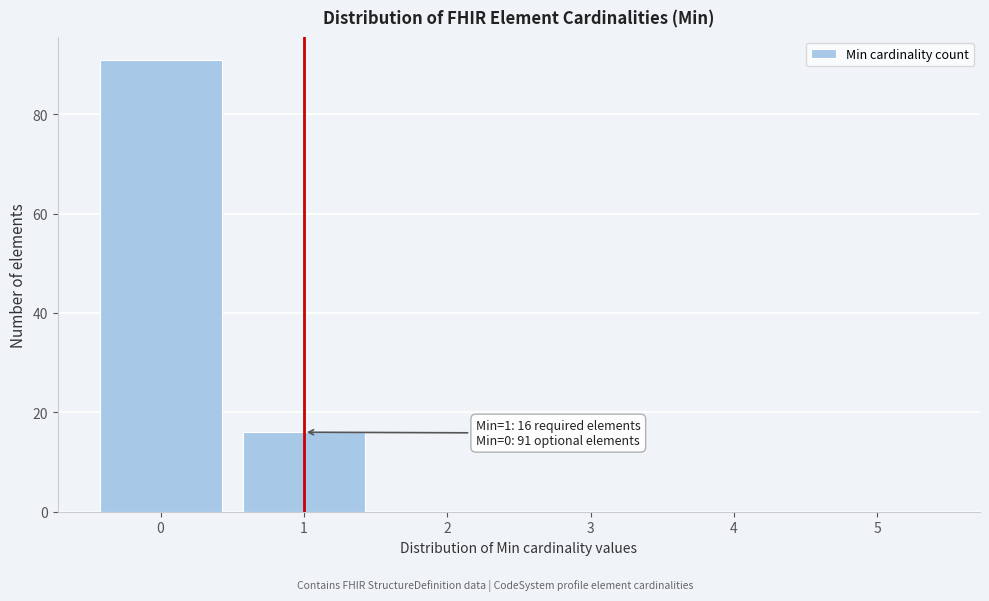

Which range on the x-axis has the tallest bar?

-0.5 to 0.5